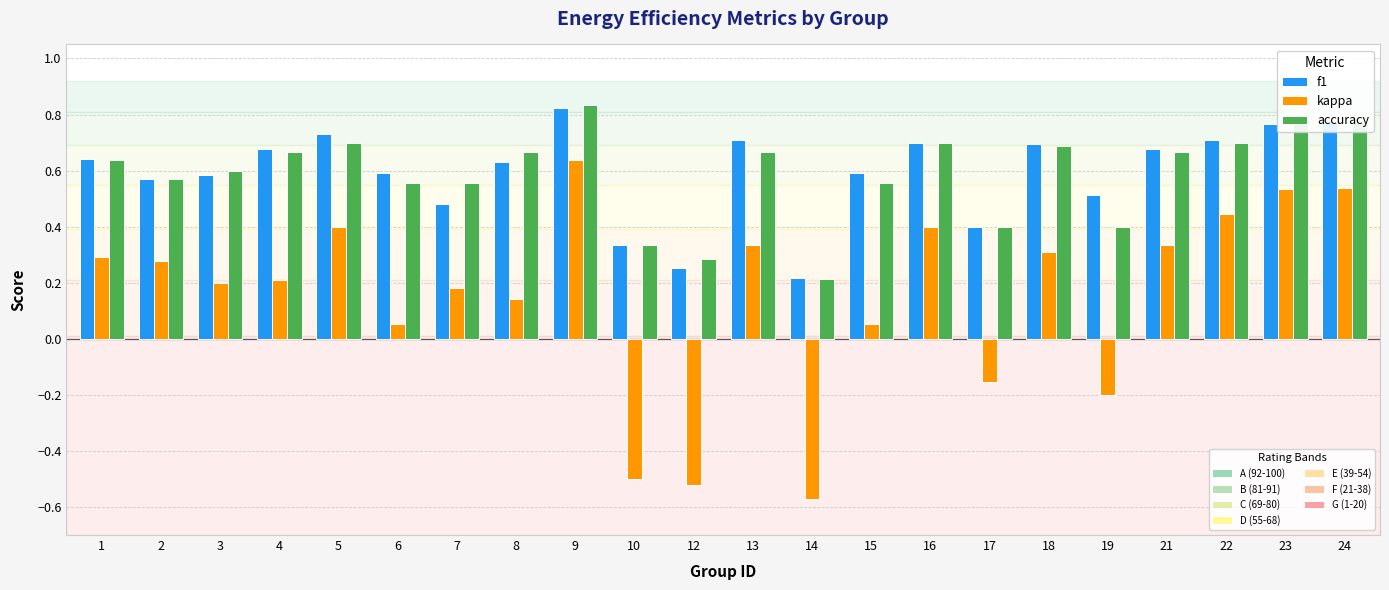

Which category has the highest value across all series?

9